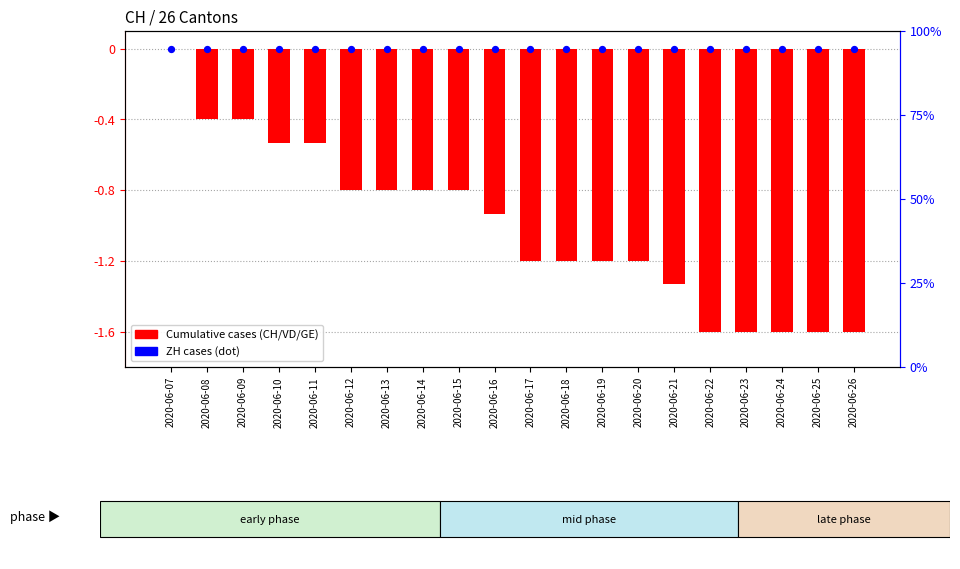

Is the value of GE at 2020-06-12 greater than the value of ZH at 2020-06-12?

No